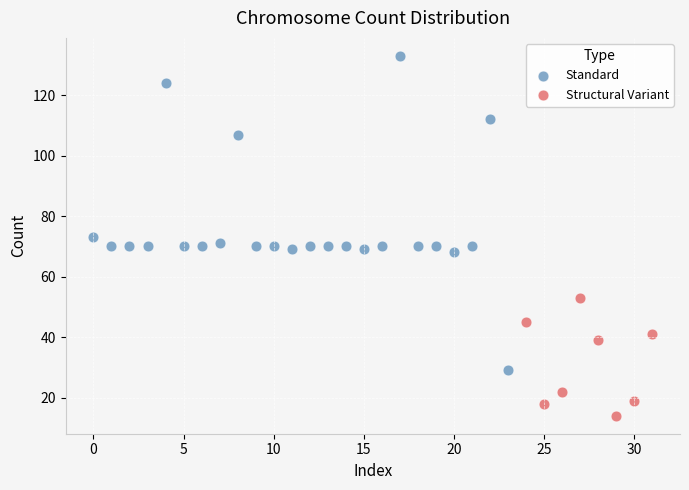

Which series has the widest spread of Y values?

Standard